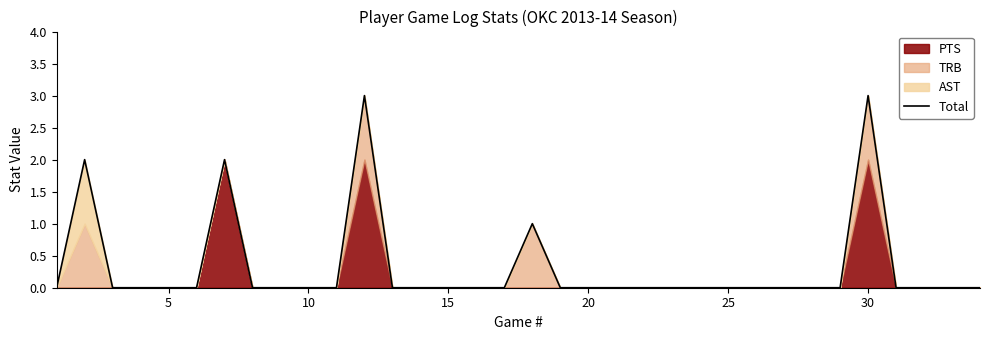

Is it true that Total equals 0 at 25?

True